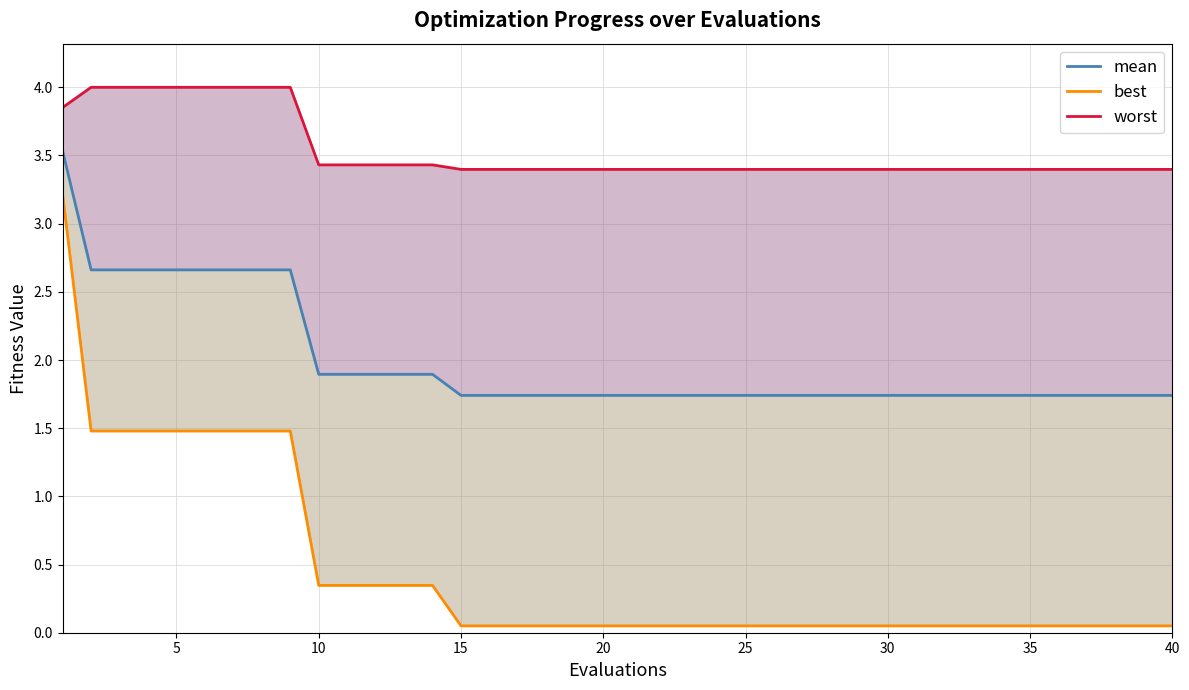

What is the sum of all mean values?

44.7